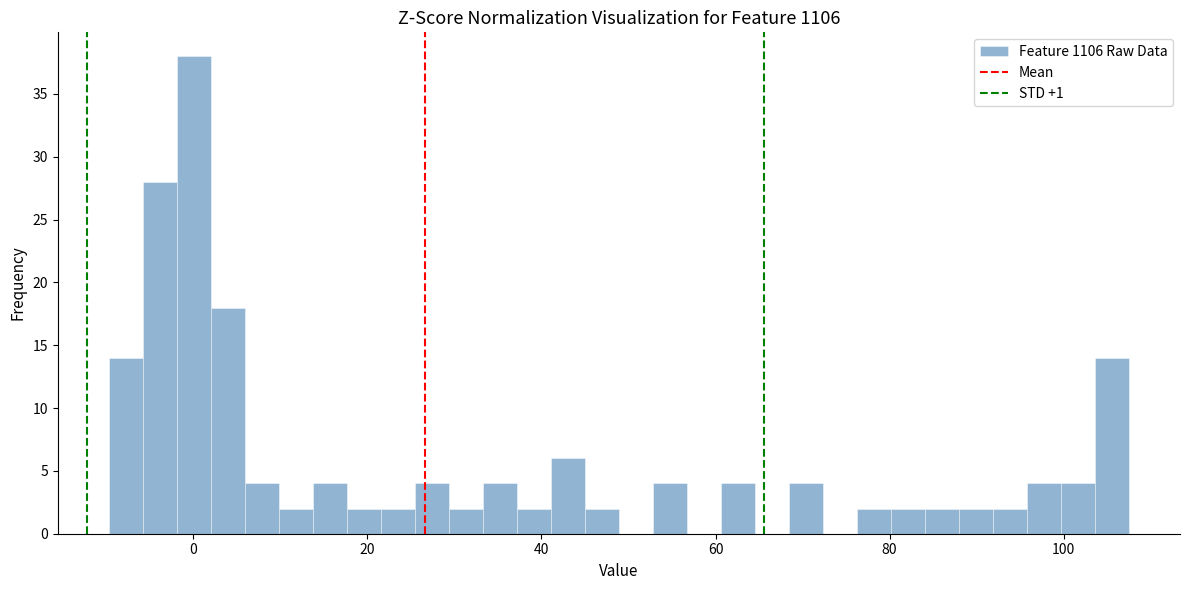

Read against the x-axis, roughly where is the centre of the tallest bar?

0